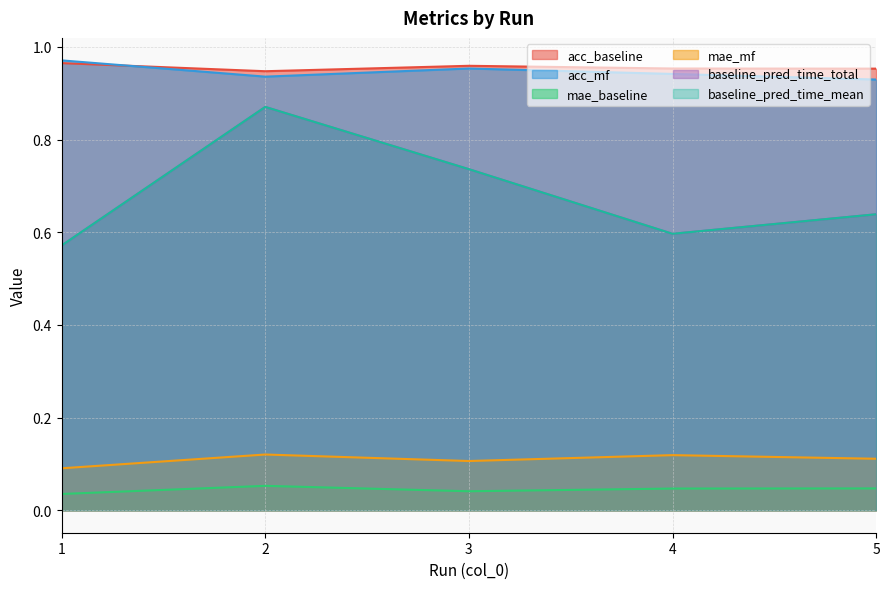

The value of baseline_pred_time_total at 5 is 0.6. True or false?

True